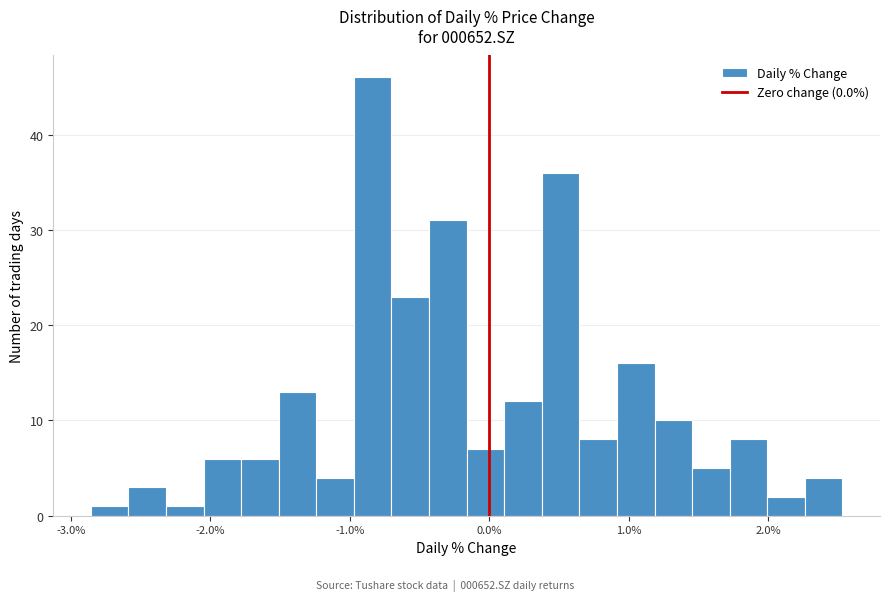

Read against the x-axis, roughly where is the centre of the tallest bar?

-0.8